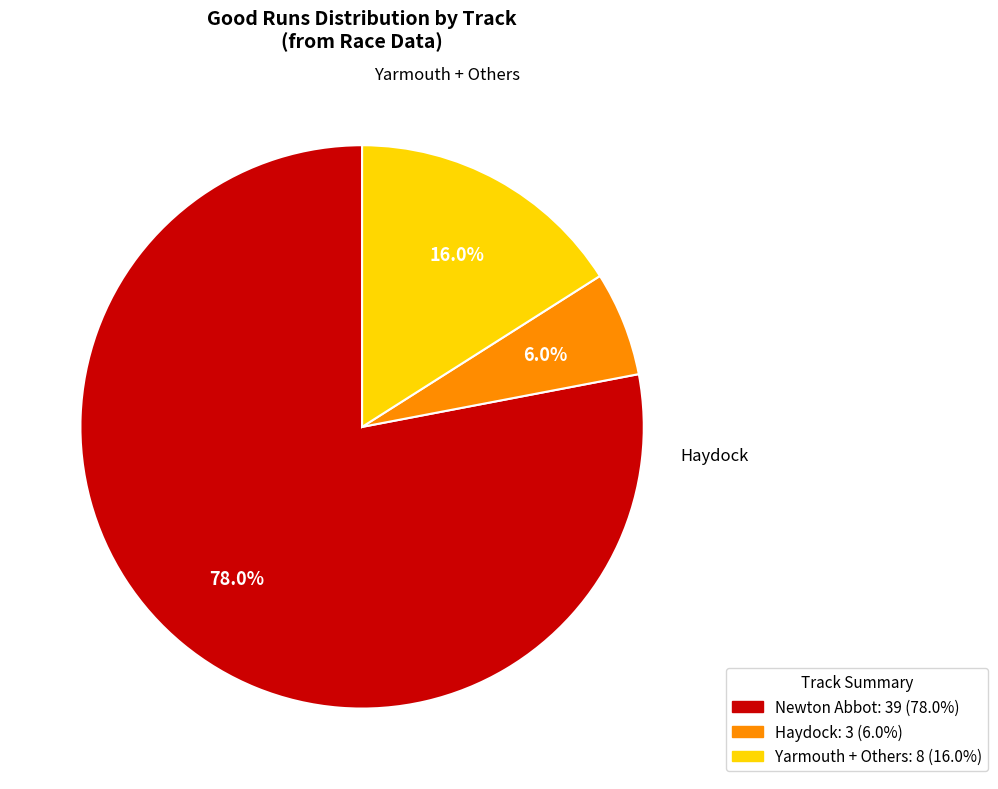

Is there a majority slice in this chart?

Yes